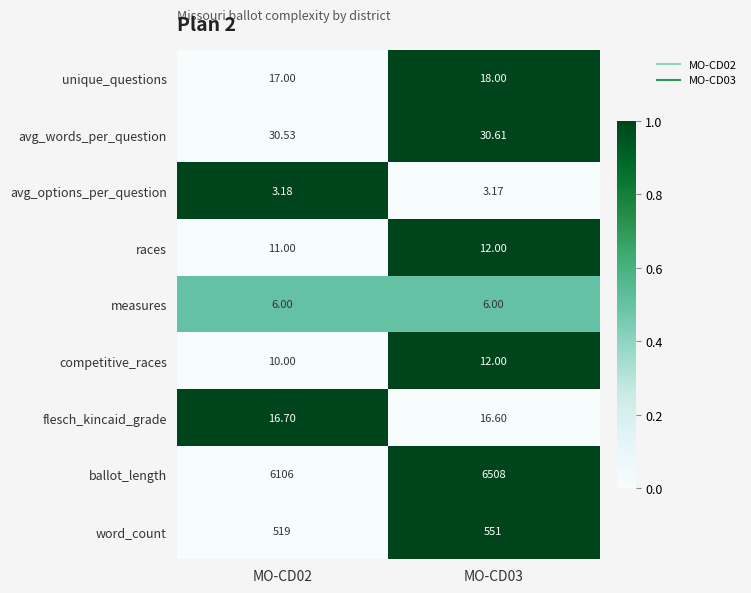

Which series has the largest total across all categories?

ballot_length